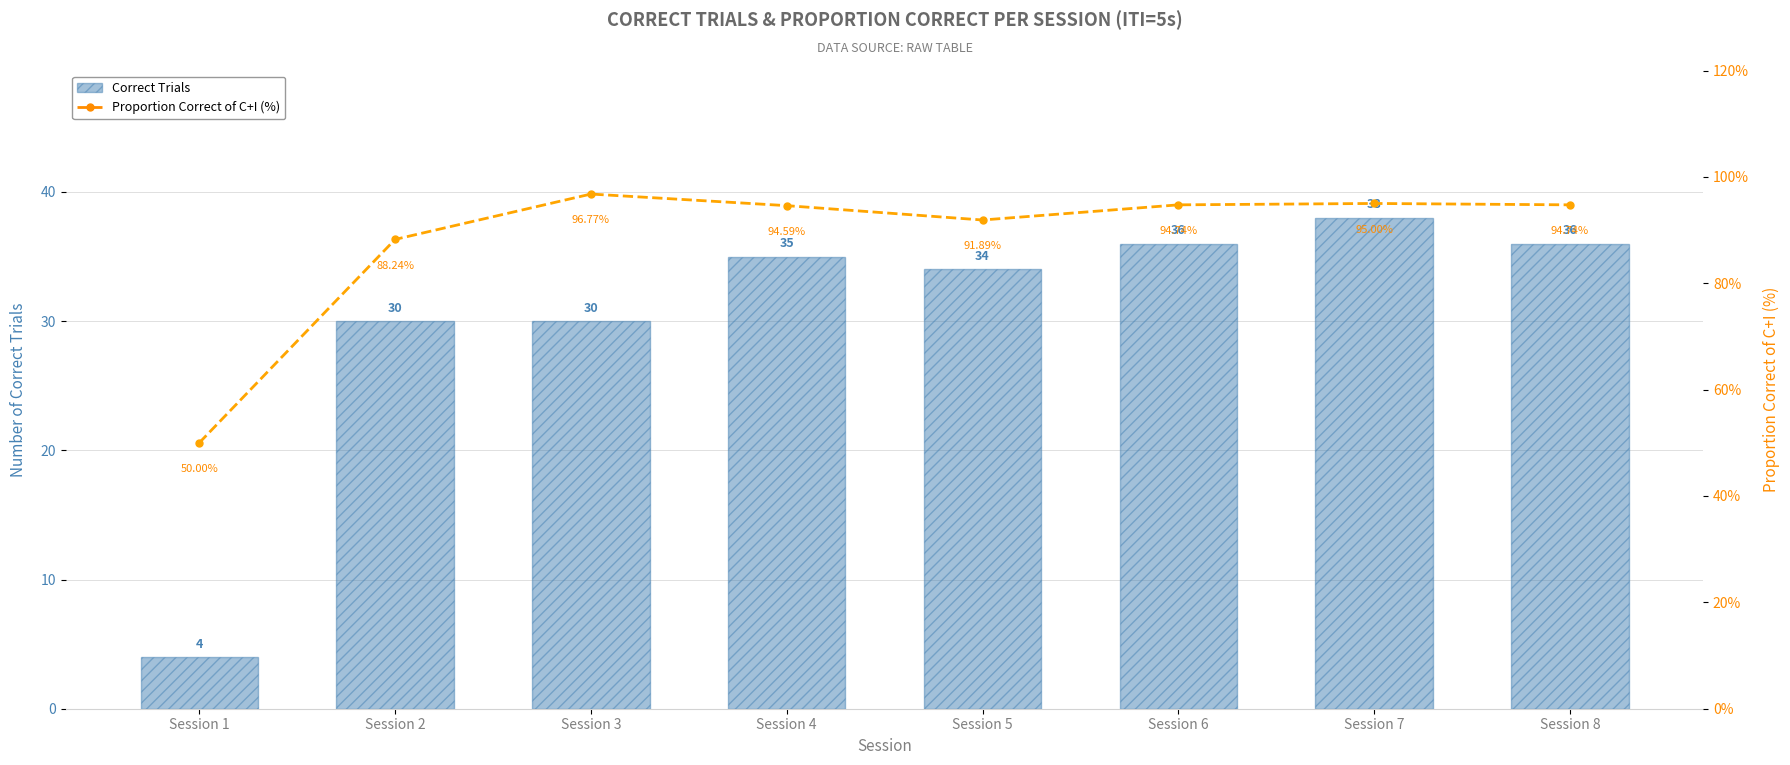

What is the total value across all series at Session 2?

118.2